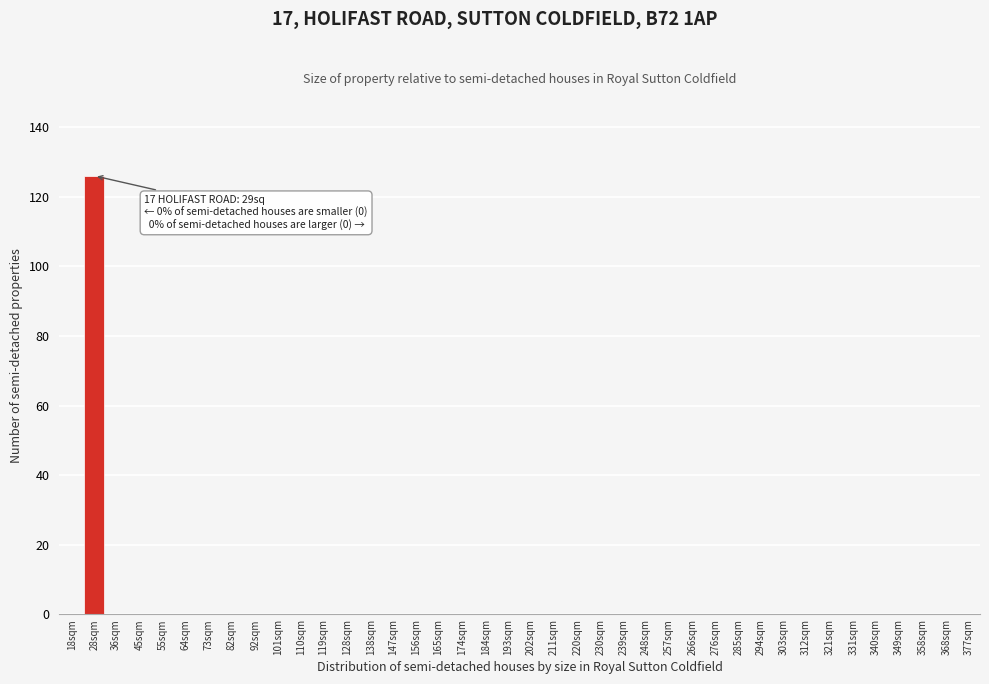

What is the greatest value displayed?

126